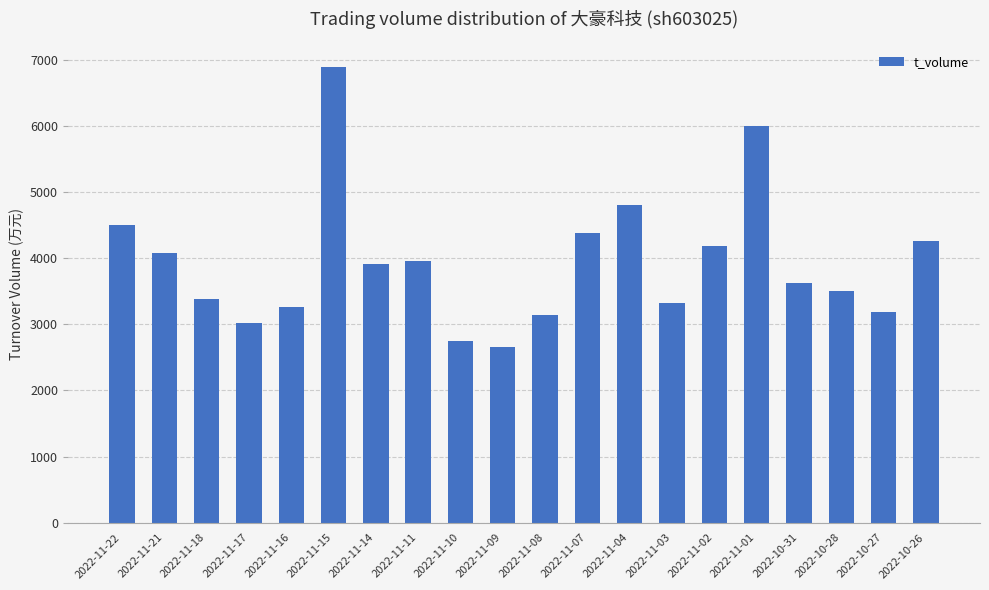

What is the label of the 8th bar from the left?

2022-11-11